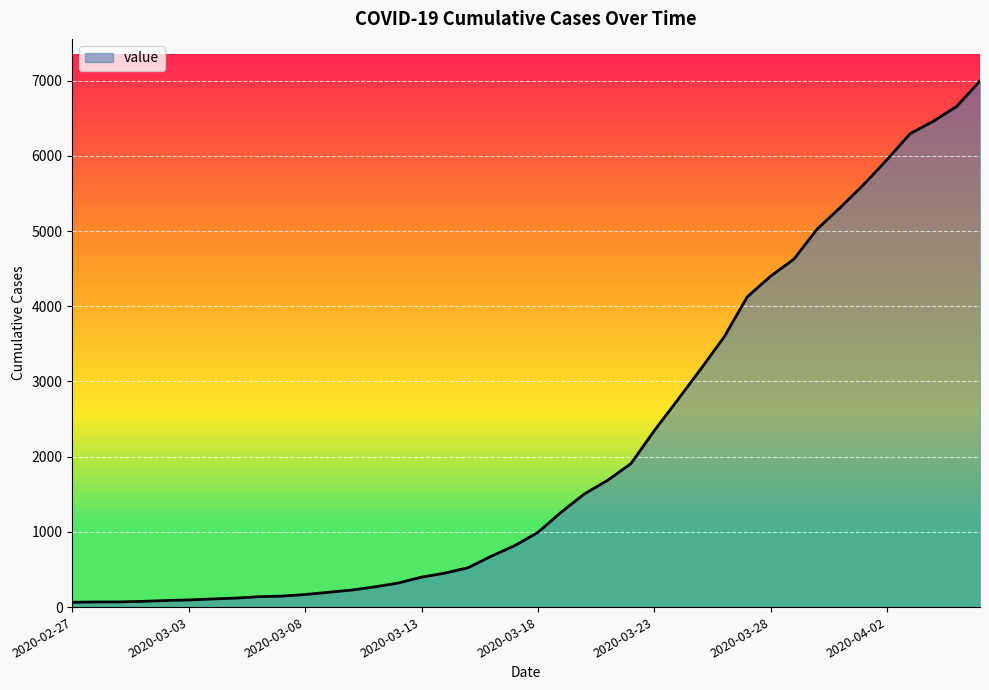

What is the greatest value displayed?

6995